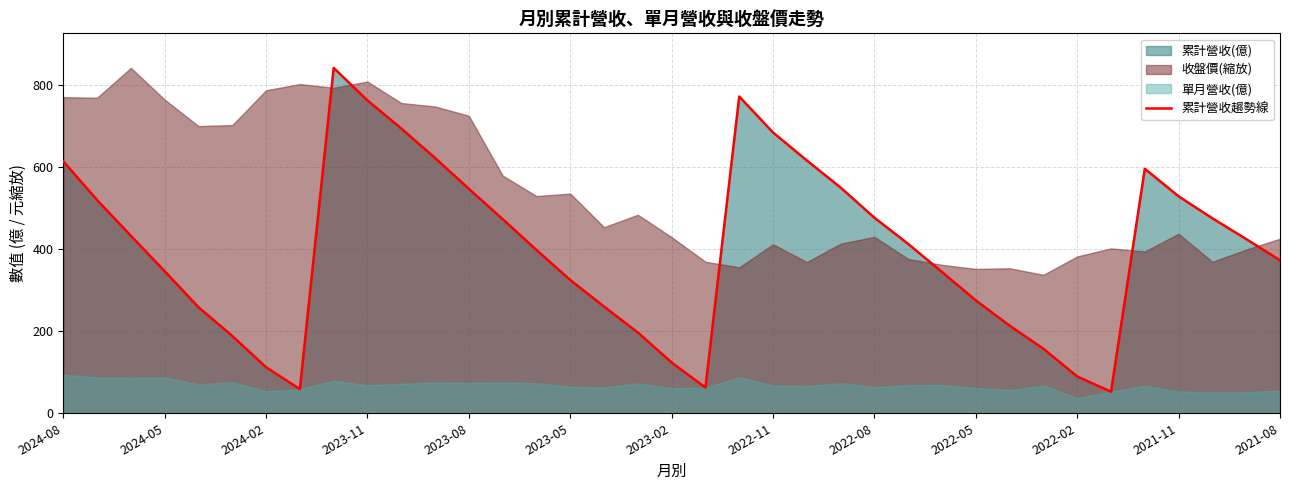

What is the maximum value for 累計營收趨勢線?

841.9